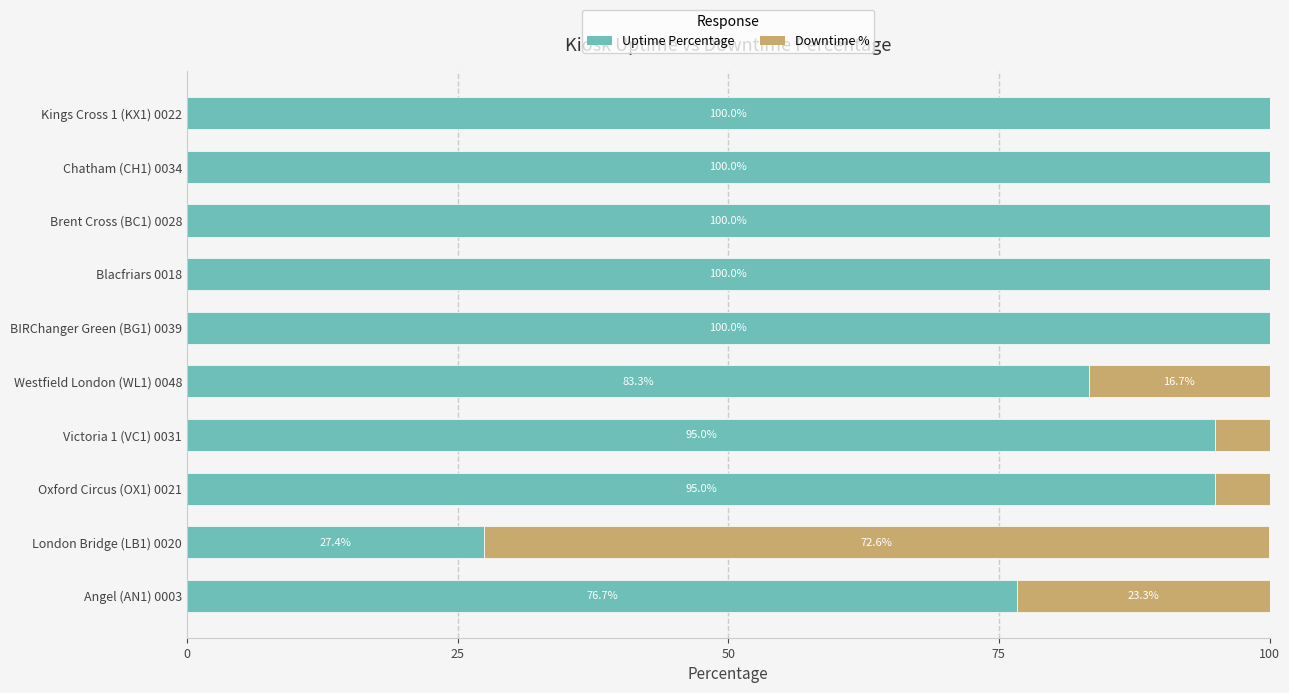

What is the approximate value of Uptime Percentage at Angel (AN1) 0003?

76.7